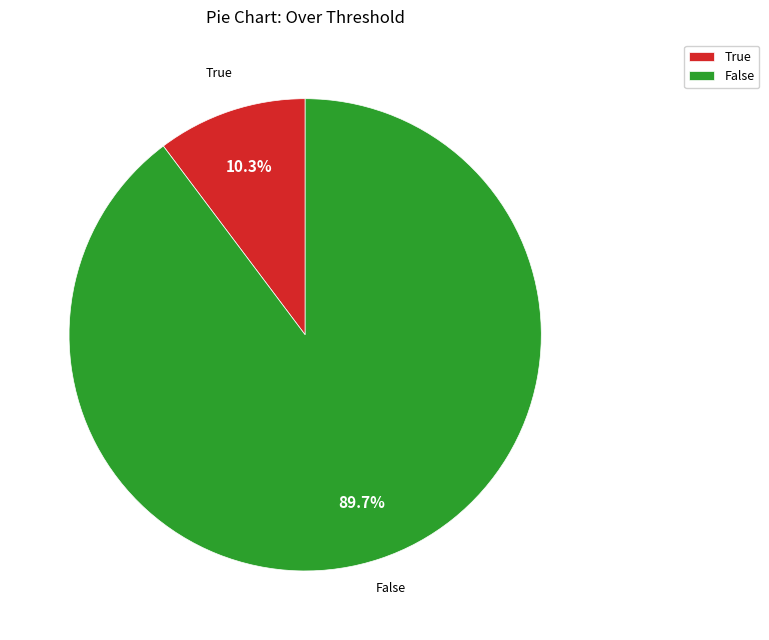

To the nearest percent, what percentage of the pie is False?

90%